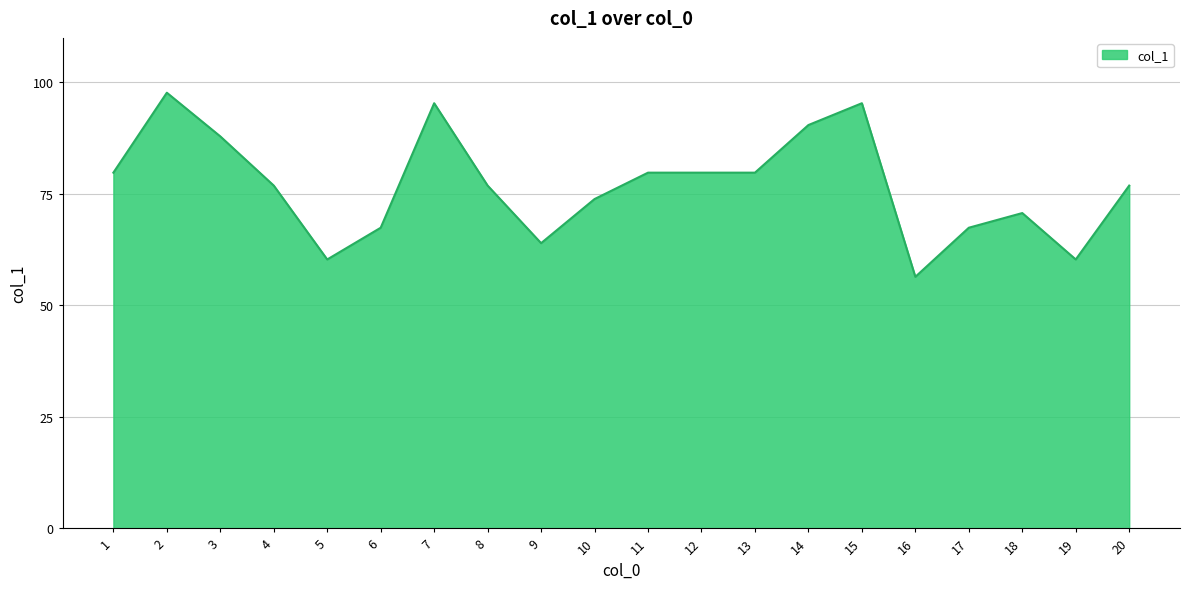

What is the maximum value shown in the chart?

97.7